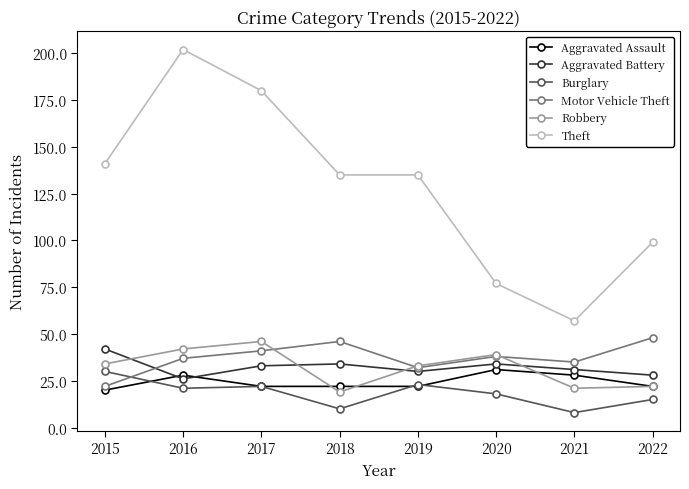

Where is the first local maximum for Theft?

2016